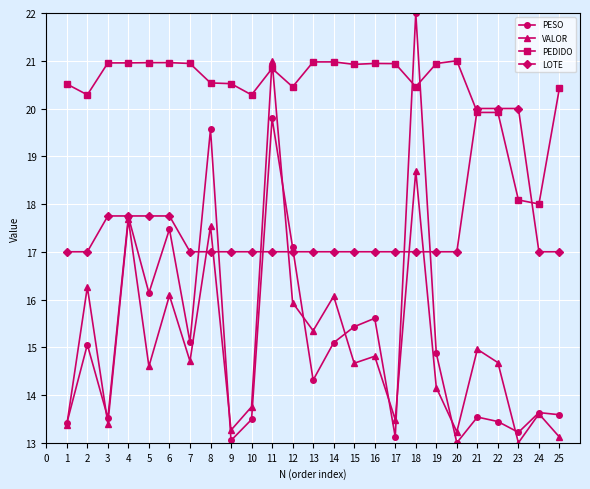

What is the average value of the LOTE series?

17.5